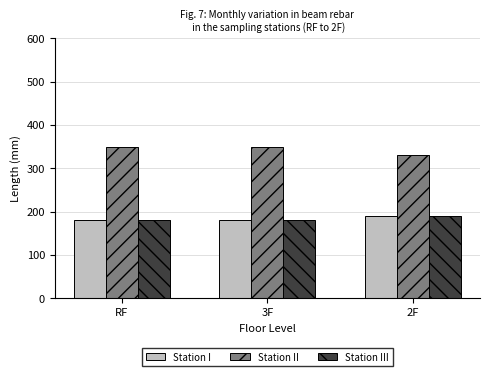

How many Station II values are between 330 and 350?

3